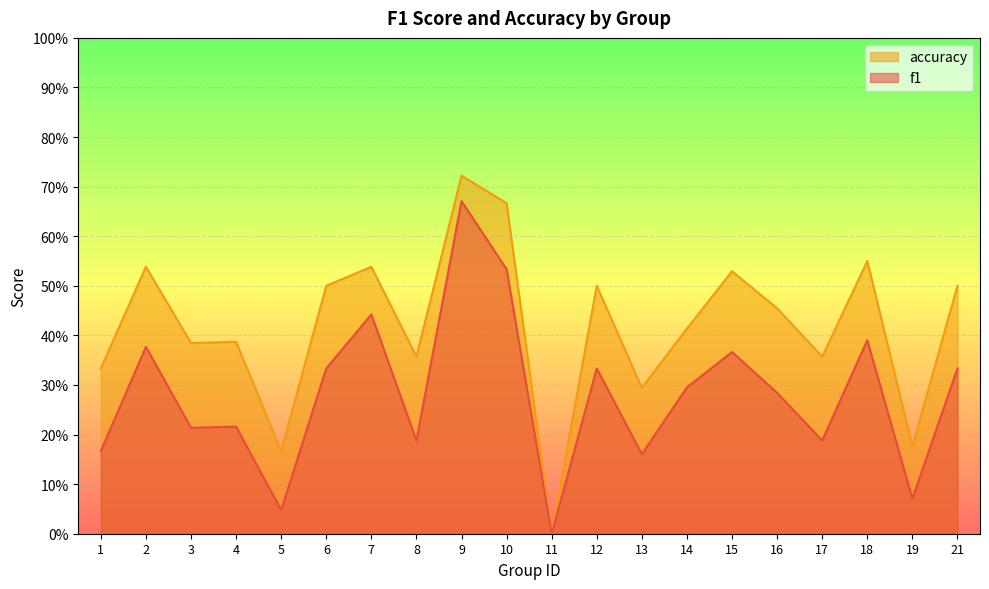

Which series has the largest total across all categories?

accuracy